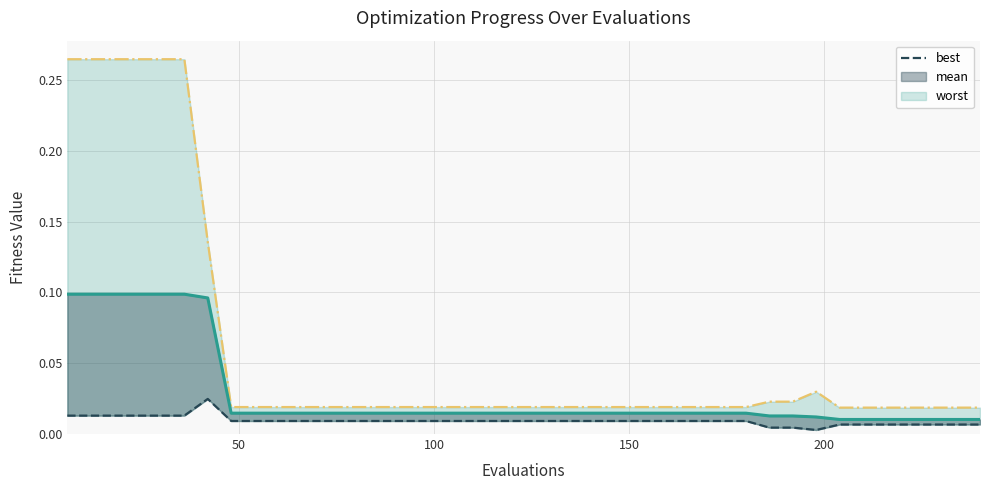

What is the maximum value for mean?

0.1